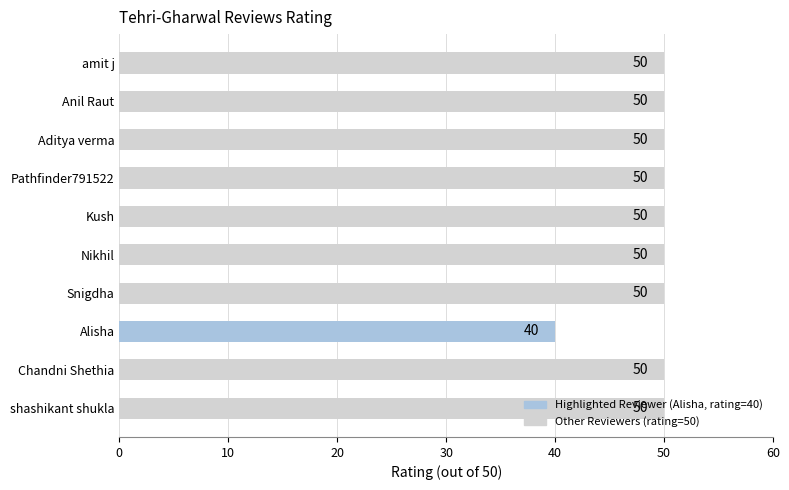

What is the difference between the second highest and minimum values?

10